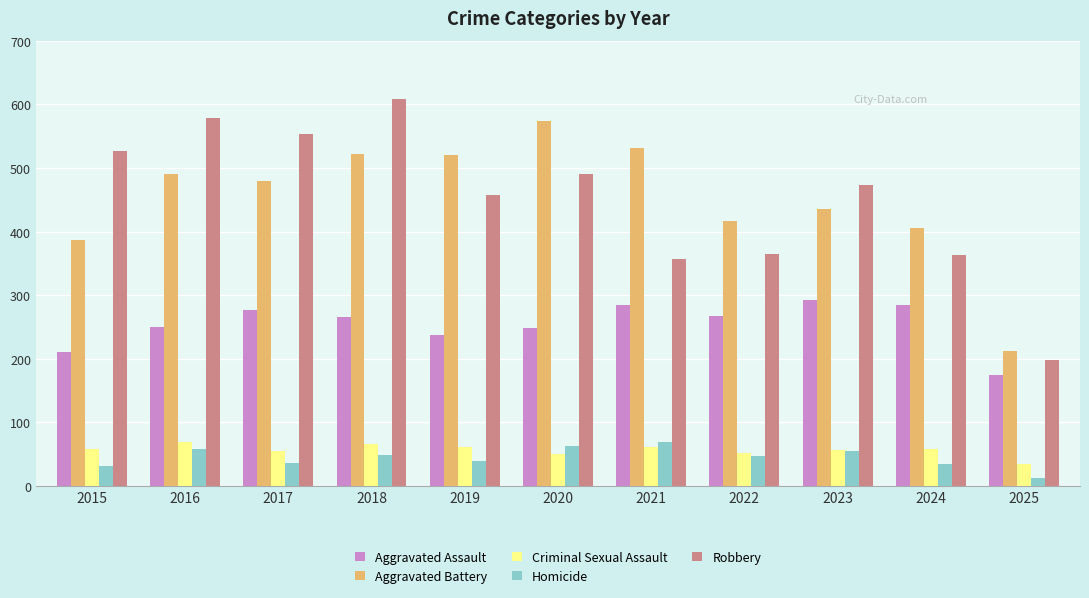

What is the total value across all series at 2021?

1302